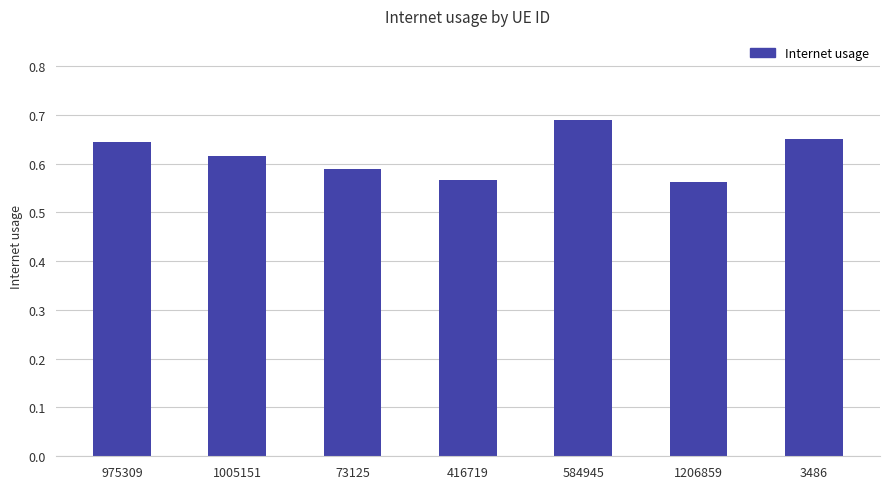

The value at 1206859 is 0.9. True or false?

False